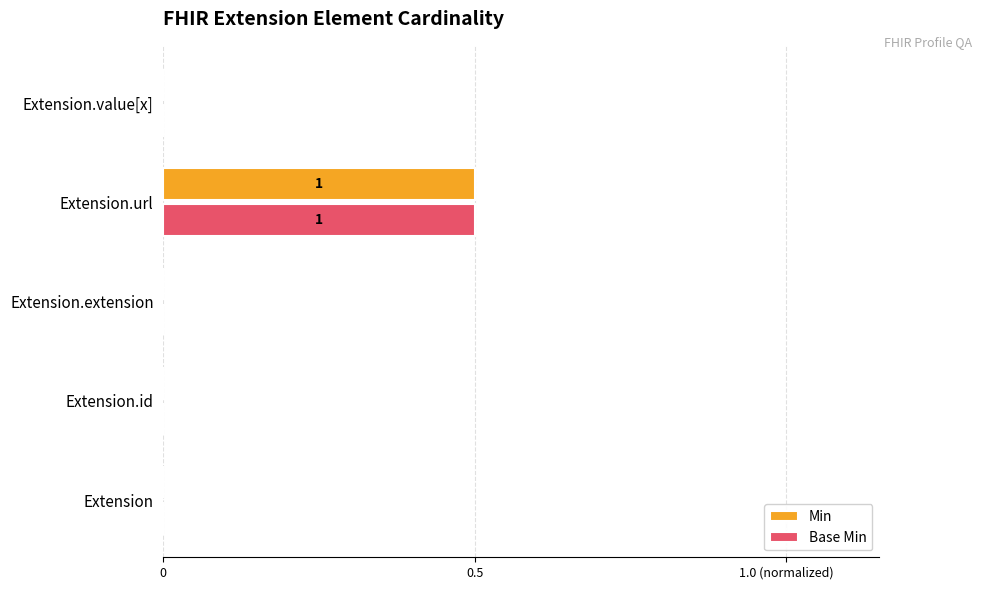

What is the greatest value displayed?

0.5